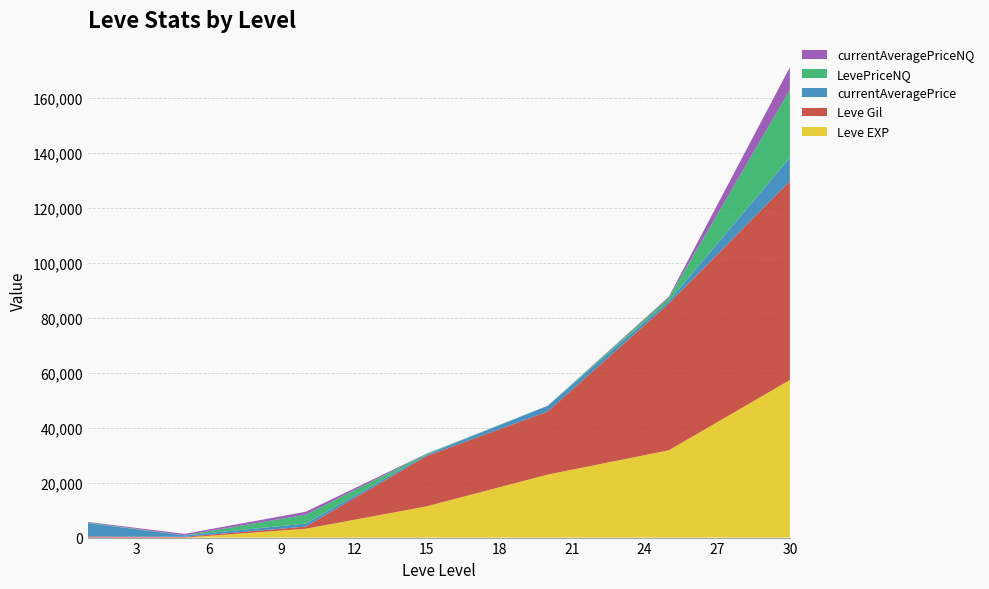

Reading left to right, what are all the values shown in this chart?

Leve EXP: 1	6	3220	11390	22960	31800	57390
Leve Gil: 420	280	780	18330	22960	53430	72430
currentAveragePrice: 4847	500	1080	500	2095	905	8499
LevePriceNQ: 217	72	3240	300	0	1185	24750
currentAveragePriceNQ: 213	500	1080	100	0	395	8250